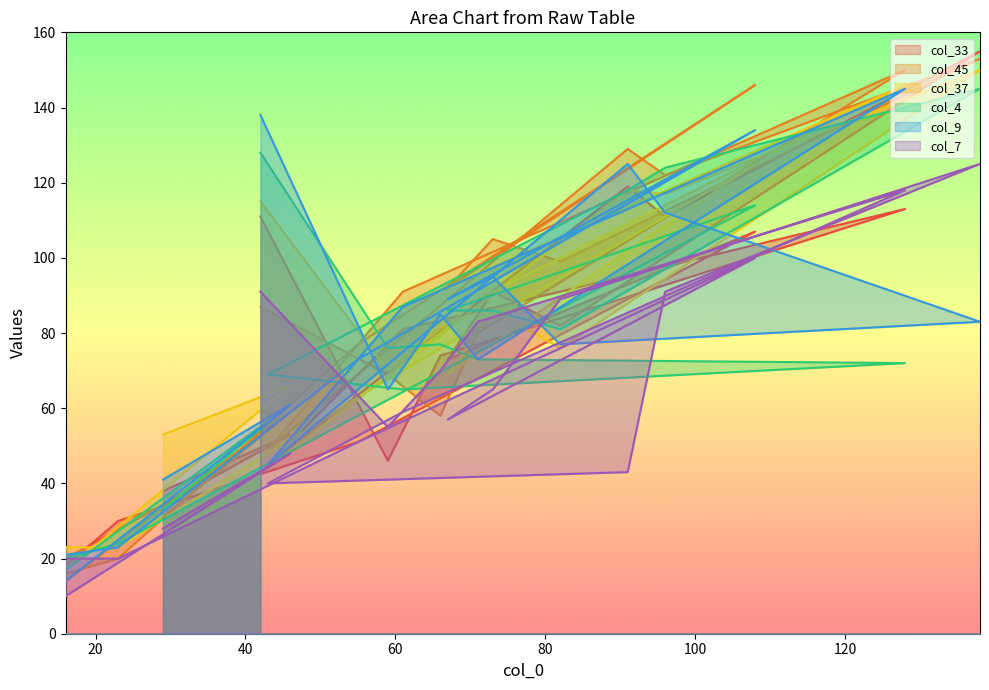

Is the value of col_45 at 46 greater than the value of col_7 at 42?

No